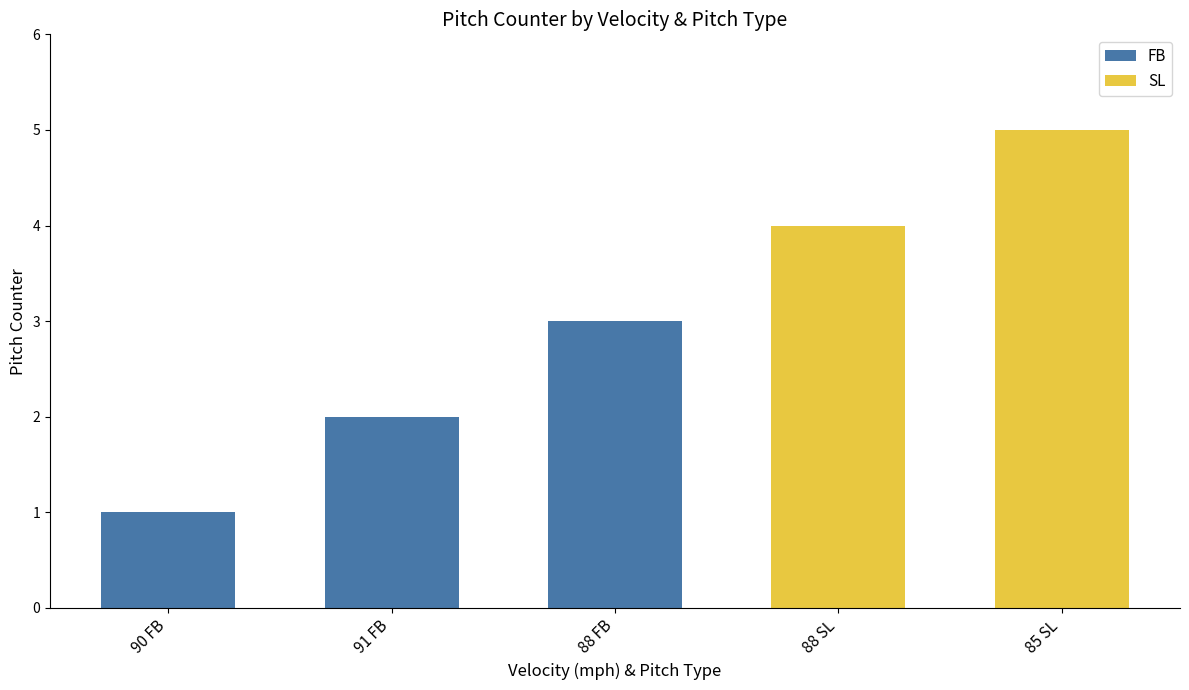

What is the average value?

3